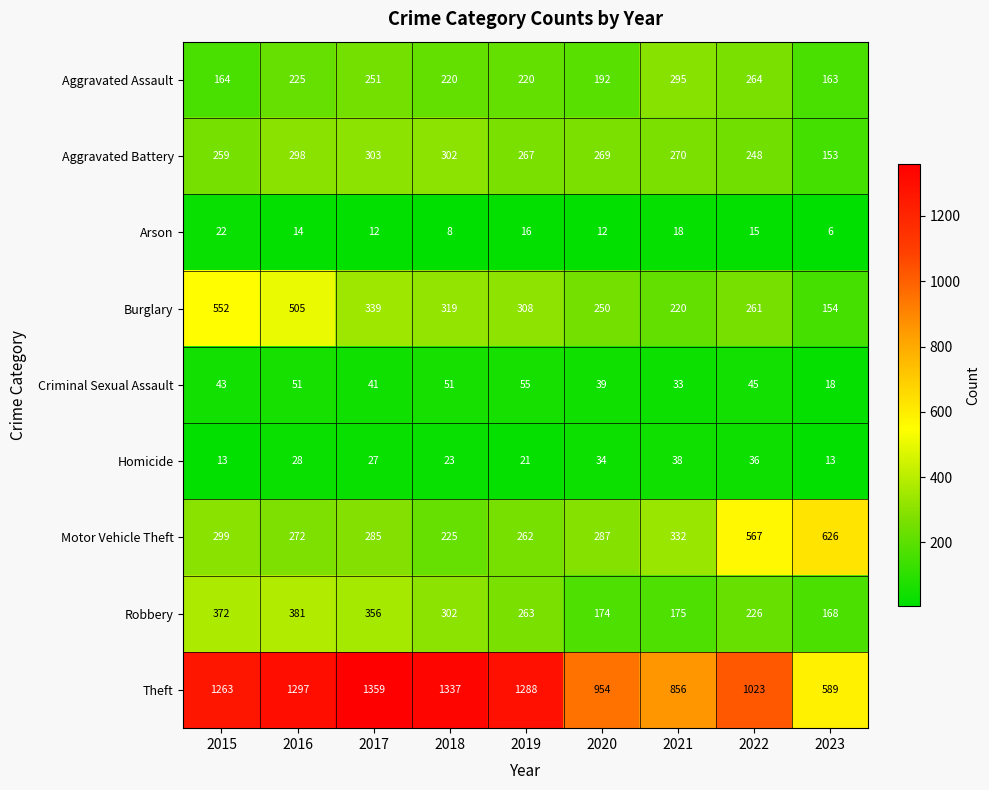

At which label does Burglary first exceed 308?

2015